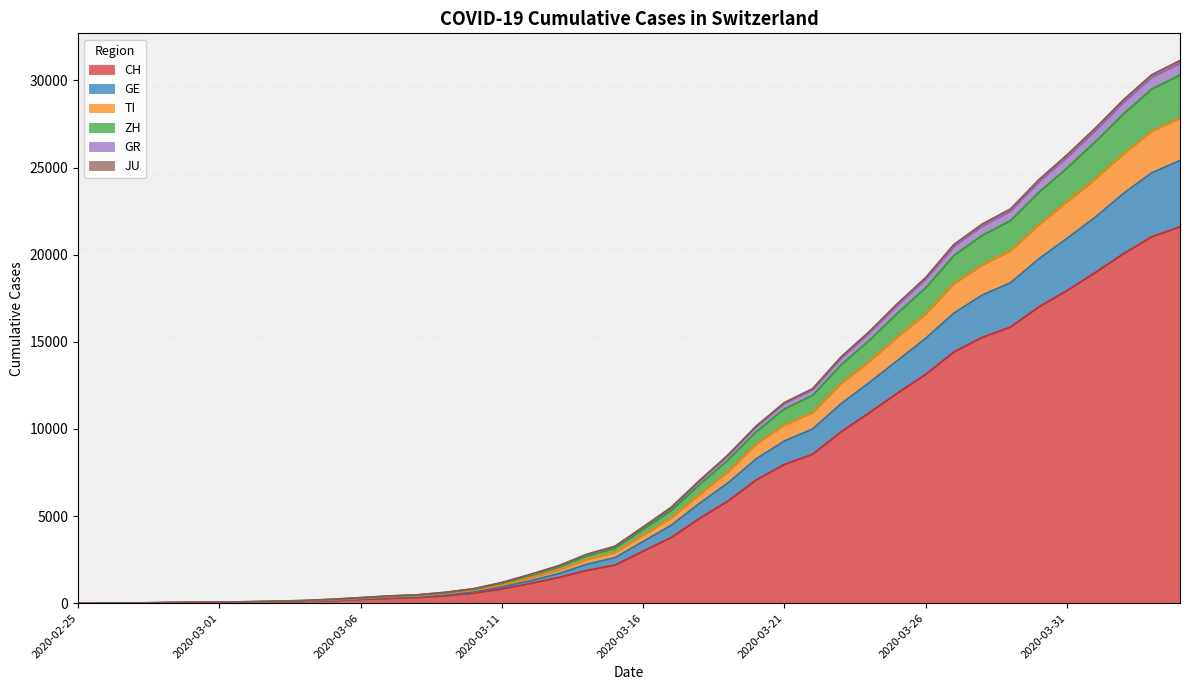

At how many categories does at least one series exceed 28676?

3